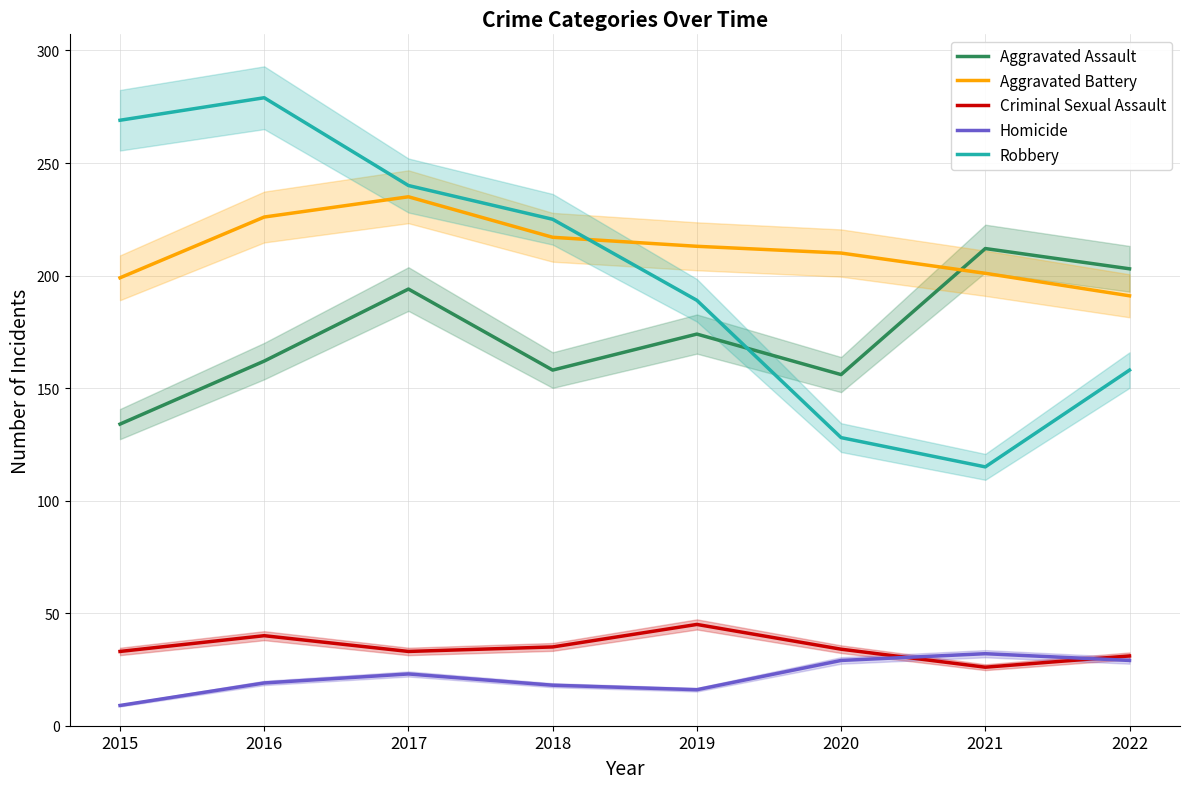

How many interior local valleys does the Homicide series have?

1